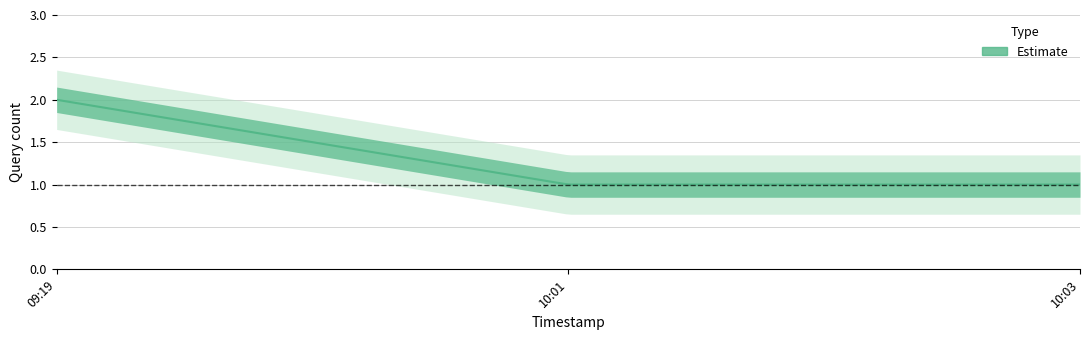

Which label corresponds to the largest value in the chart?

2019-07-08 09:19:00